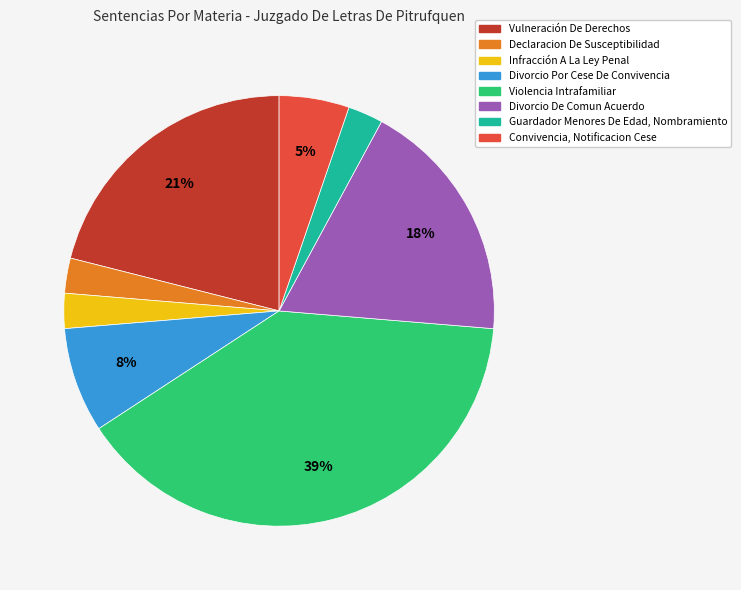

To the nearest percent, what is the average slice percentage?

12%